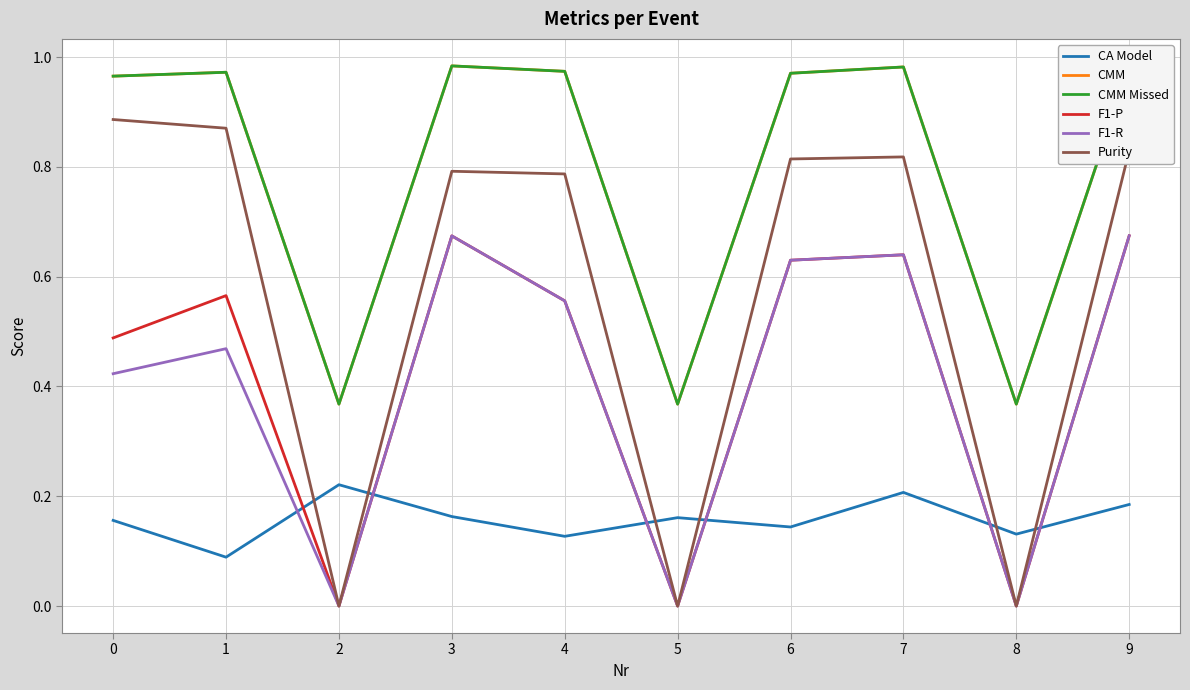

Reading right to left, what are all the values shown in this chart?

CA Model: 9=0.2	8=0.1	7=0.2	6=0.1	5=0.2	4=0.1	3=0.2	2=0.2	1=0.1	0=0.2
CMM: 9=1.0	8=0.4	7=1.0	6=1.0	5=0.4	4=1.0	3=1.0	2=0.4	1=1.0	0=1.0
CMM Missed: 9=1.0	8=0.4	7=1.0	6=1.0	5=0.4	4=1.0	3=1.0	2=0.4	1=1.0	0=1.0
F1-P: 9=0.7	8=0.0	7=0.6	6=0.6	5=0.0	4=0.6	3=0.7	2=0.0	1=0.6	0=0.5
F1-R: 9=0.7	8=0.0	7=0.6	6=0.6	5=0.0	4=0.6	3=0.7	2=0.0	1=0.5	0=0.4
Purity: 9=0.8	8=0.0	7=0.8	6=0.8	5=0.0	4=0.8	3=0.8	2=0.0	1=0.9	0=0.9